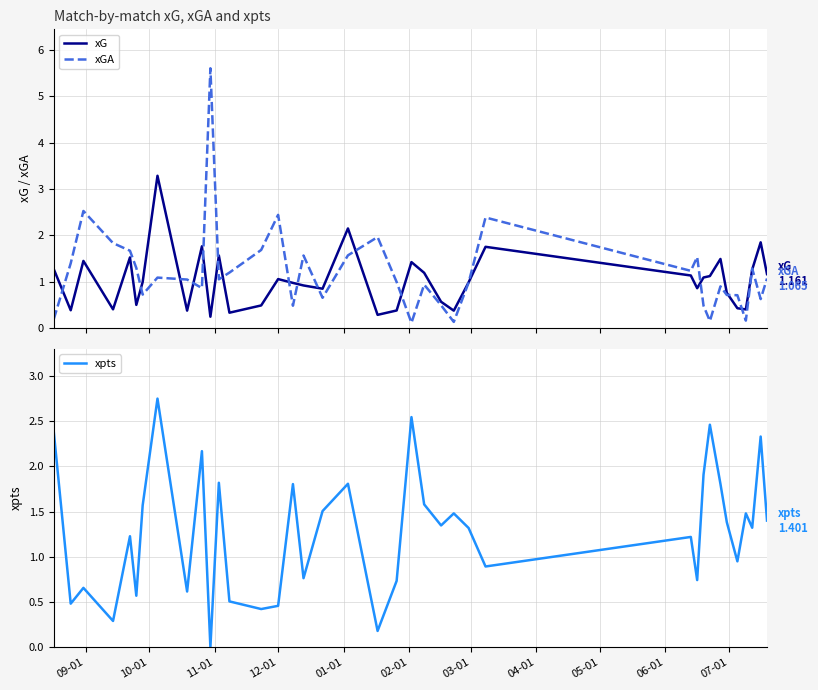

Which series has the largest total across all categories?

xpts